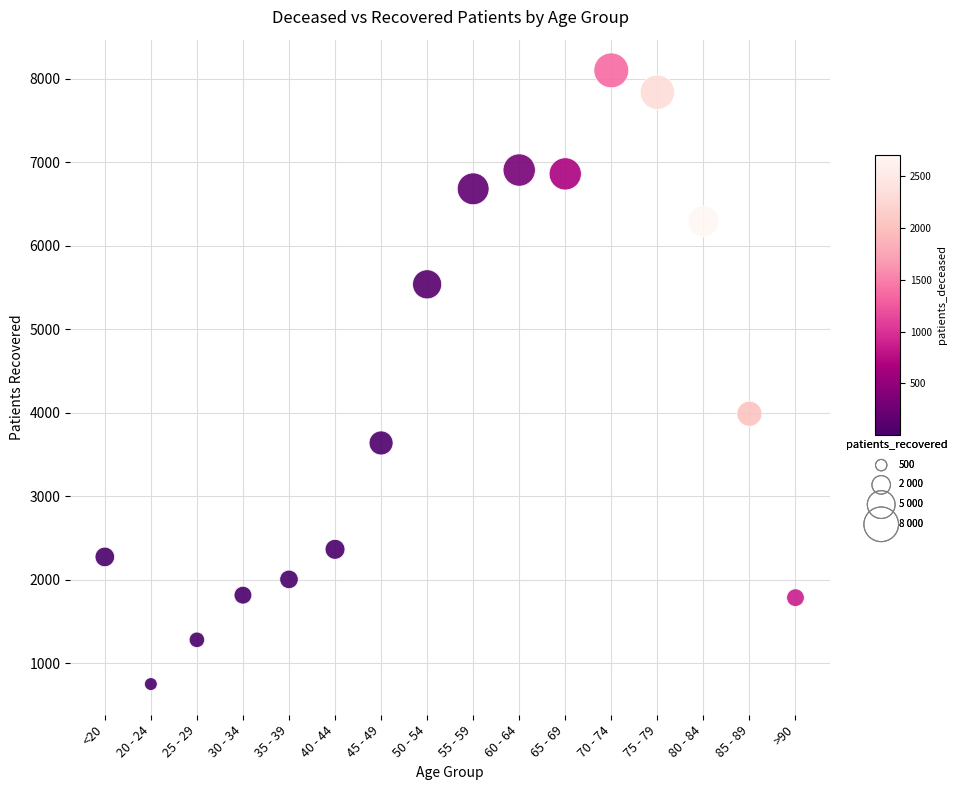

What Y value in the scatter plot is closest to 4425?

3988